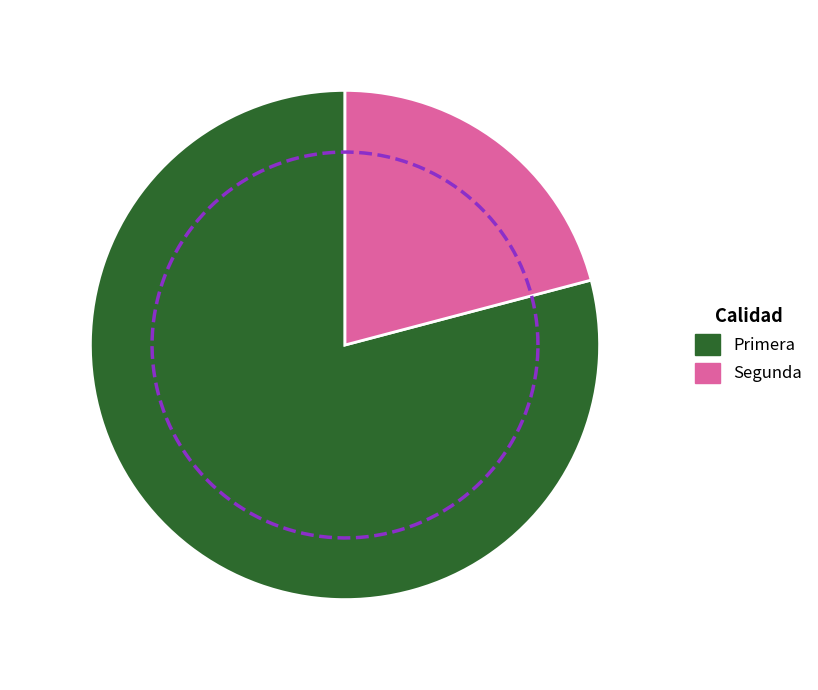

The Segunda slice represents 27% of the pie. True or false?

False